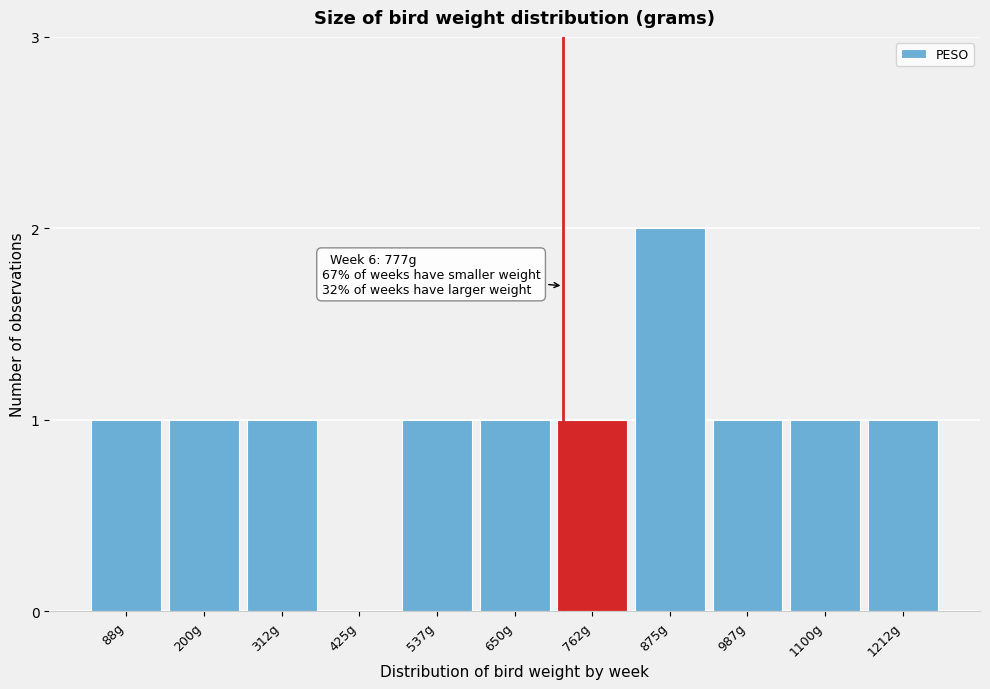

Reading left to right, transcribe all the data shown in this chart.

88g=1	200g=1	312g=1	425g=0	537g=1	650g=1	762g=1	875g=2	987g=1	1100g=1	1212g=1